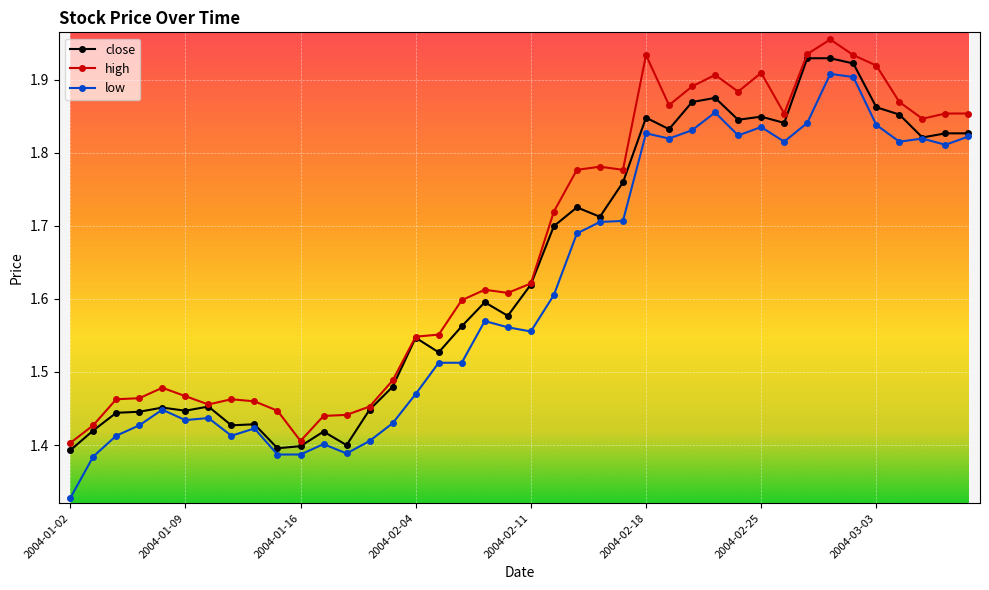

Which series has the largest total across all categories?

high